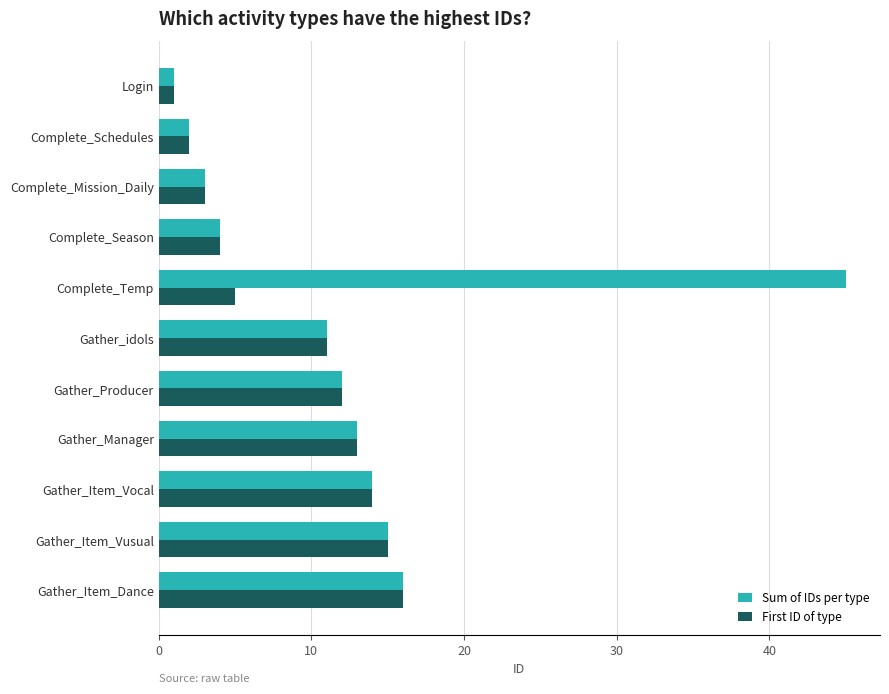

True or false: First ID of type has a value of 11 at Gather_idols.

True